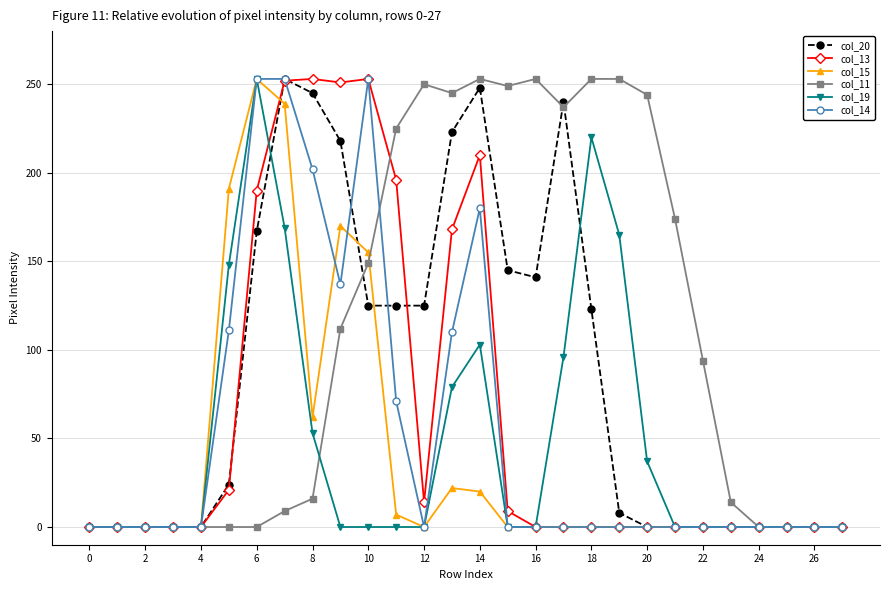

Count the number of data series in this chart.

6